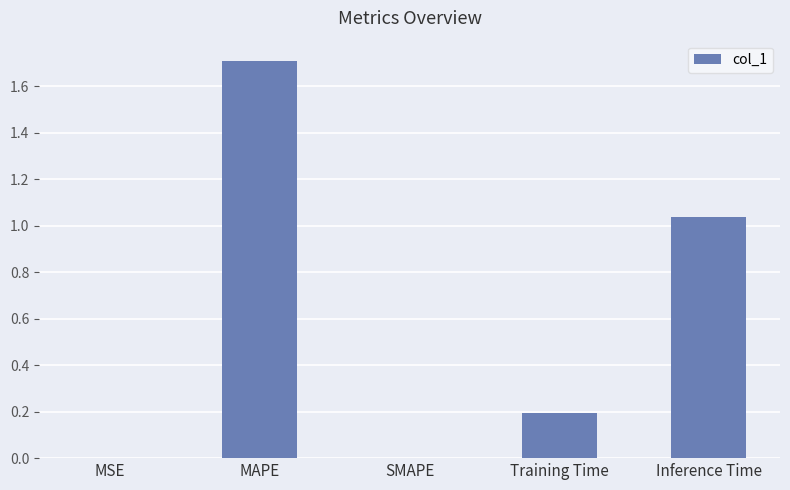

What is the greatest value displayed?

1.7